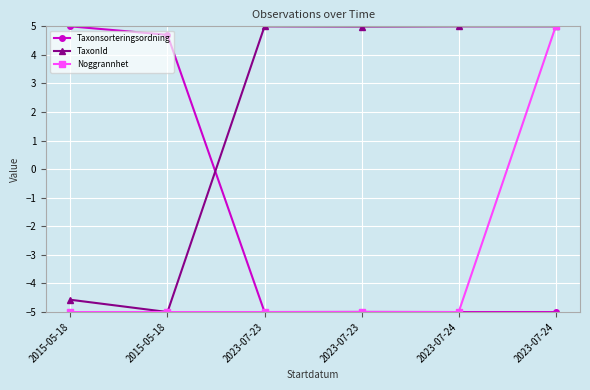

The value of TaxonId at 2023-07-23 is 7.4. True or false?

False